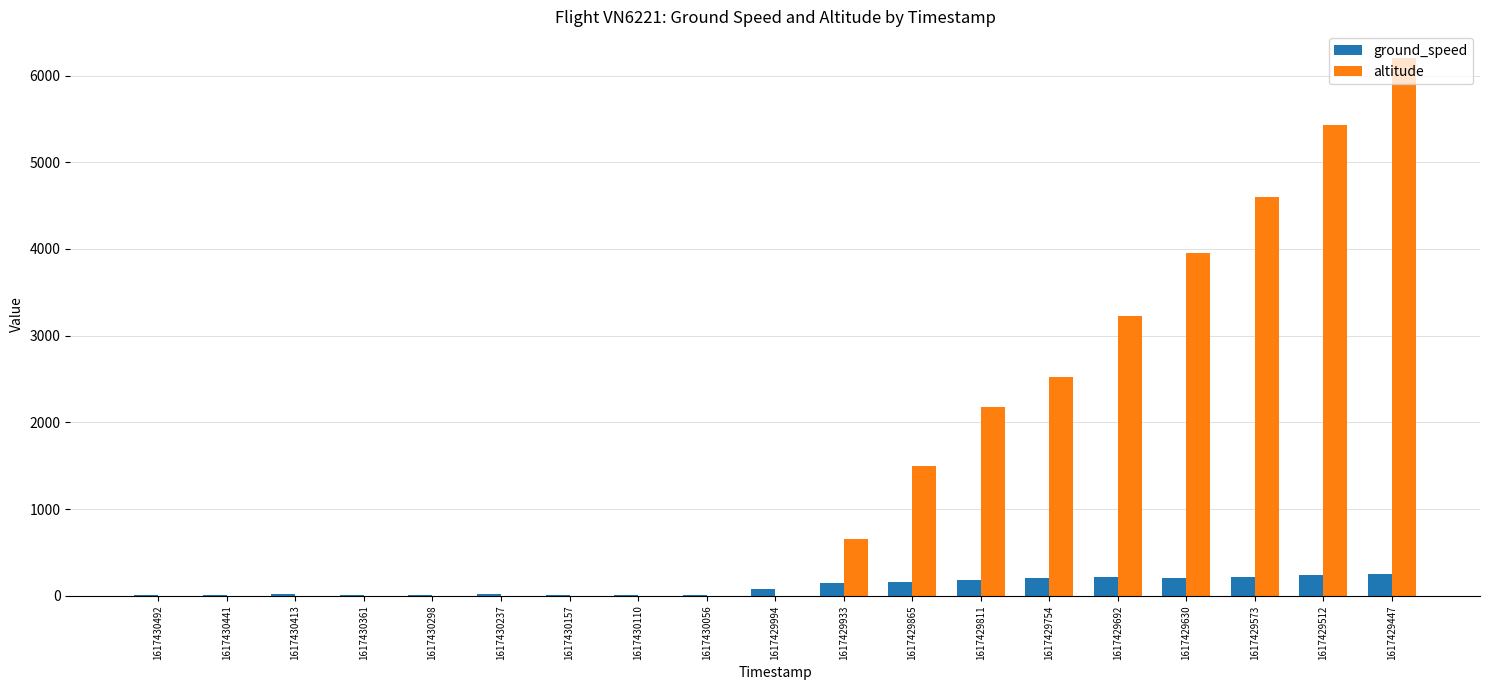

The altitude series shows 3100 at 1617429994. True or false?

False